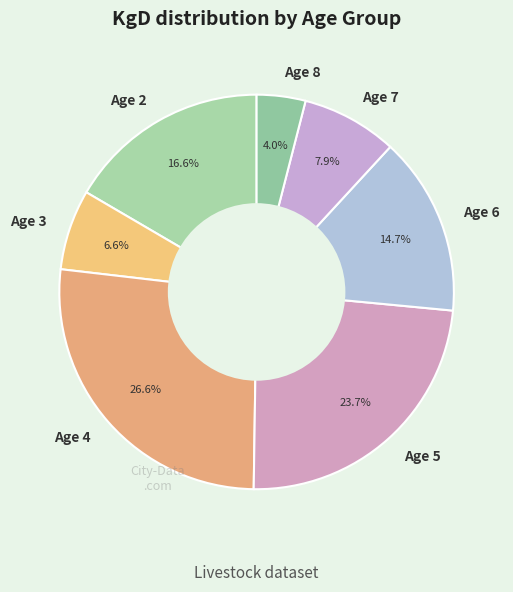

Is there any slice that represents more than half of the pie?

No